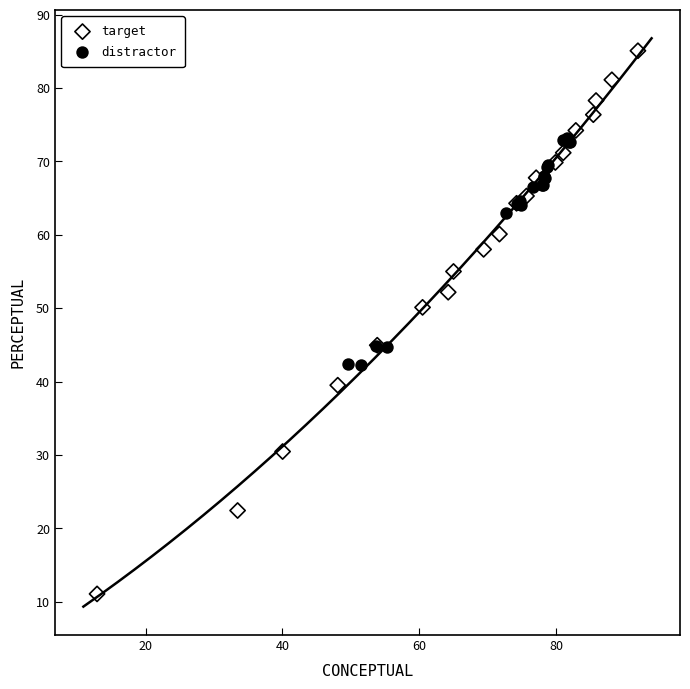

Which series has the largest Y range (max minus min)?

target